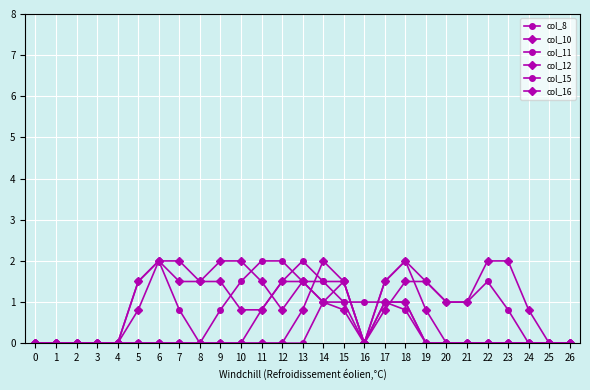

Which series has the largest total across all categories?

col_12